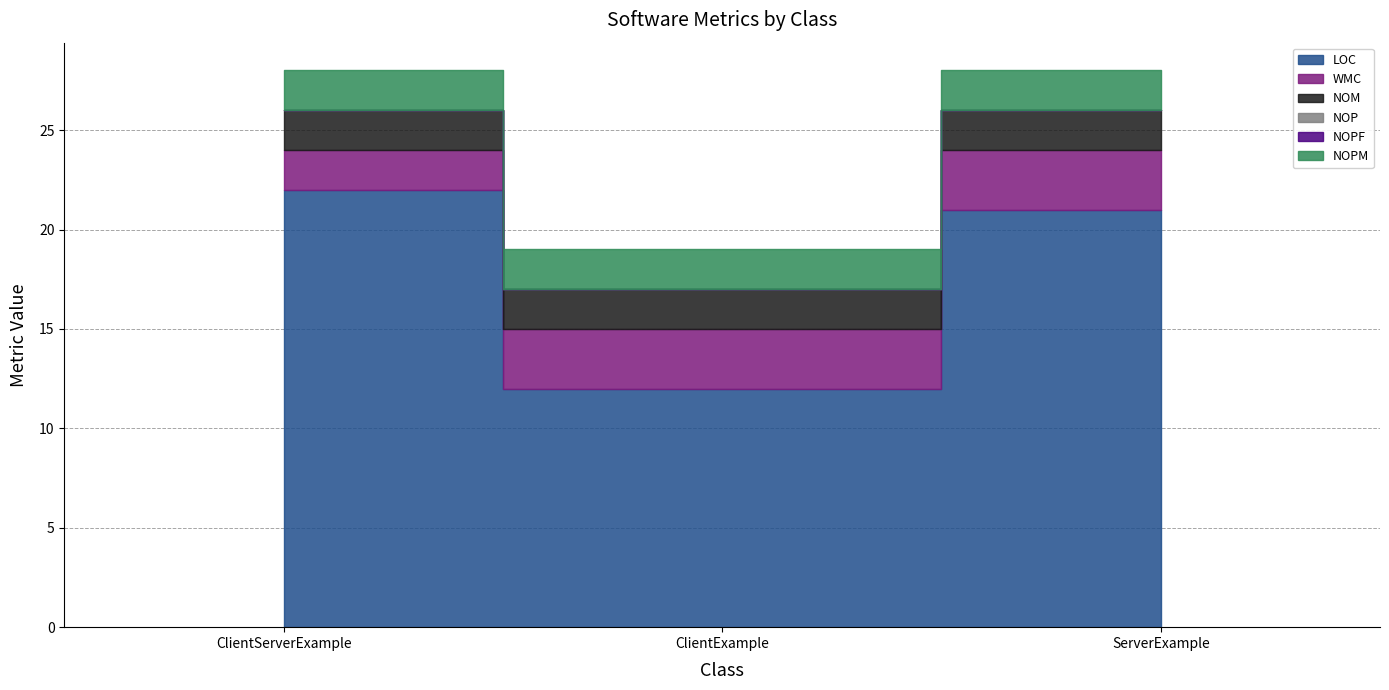

How many lines are shown in the chart?

6